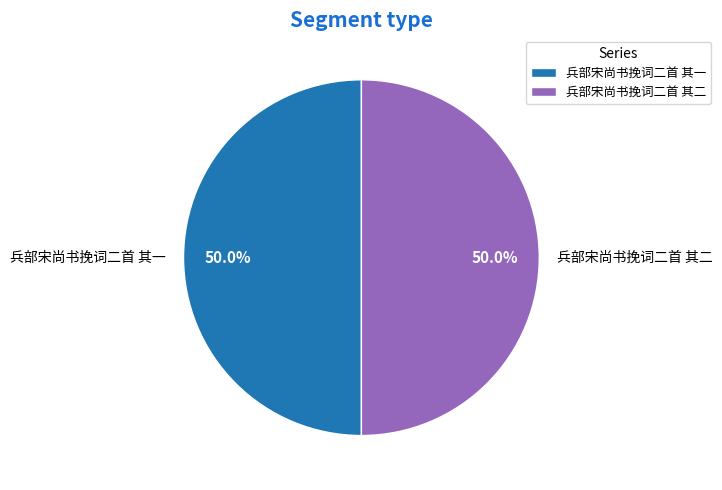

What portion of the pie excludes 兵部宋尚书挽词二首 其一?

50.0%